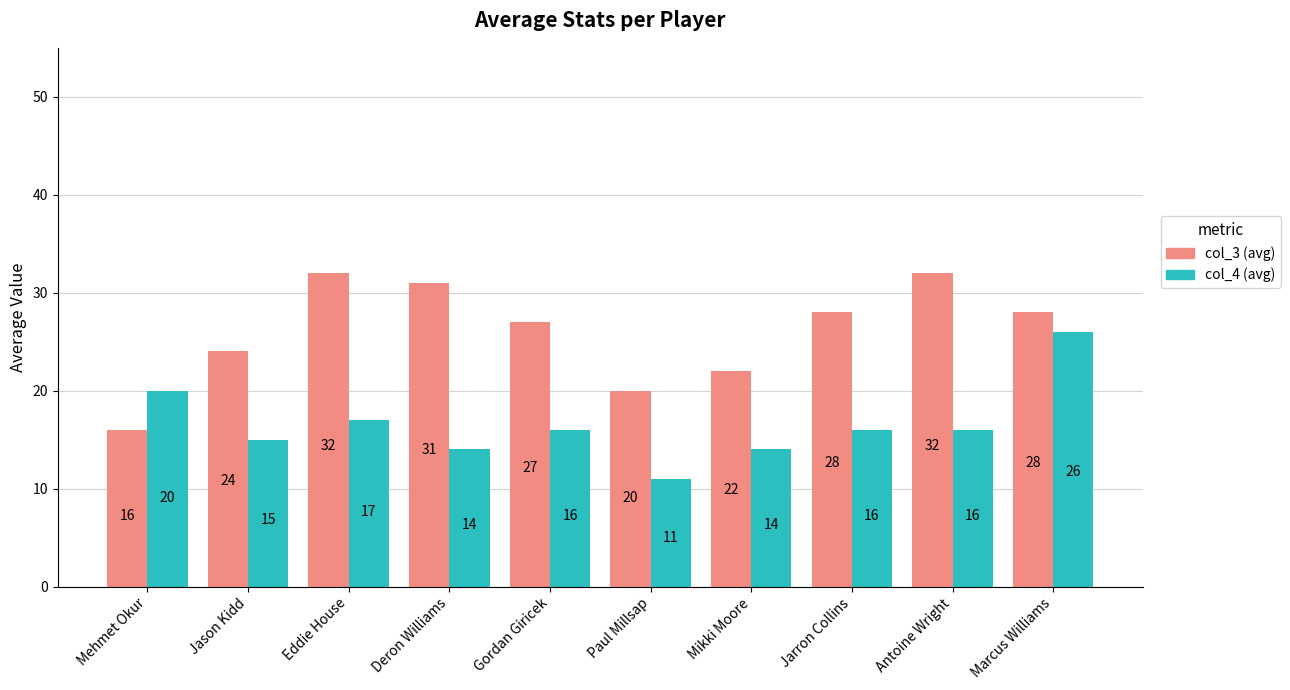

The value of col_4 (avg) at Jason Kidd is 5. True or false?

False